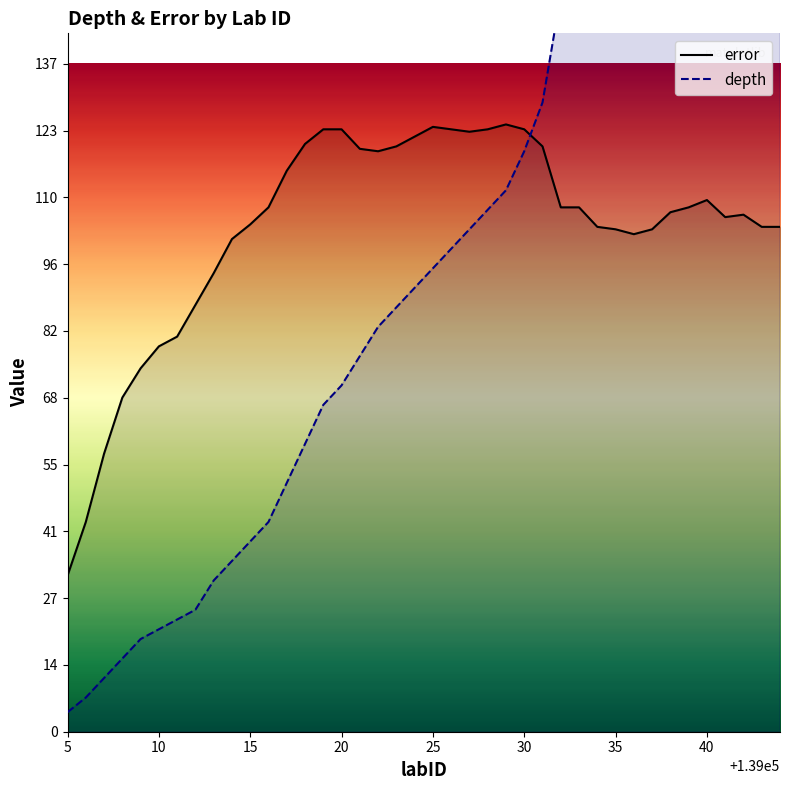

The value of error at 30 is 213.9. True or false?

False